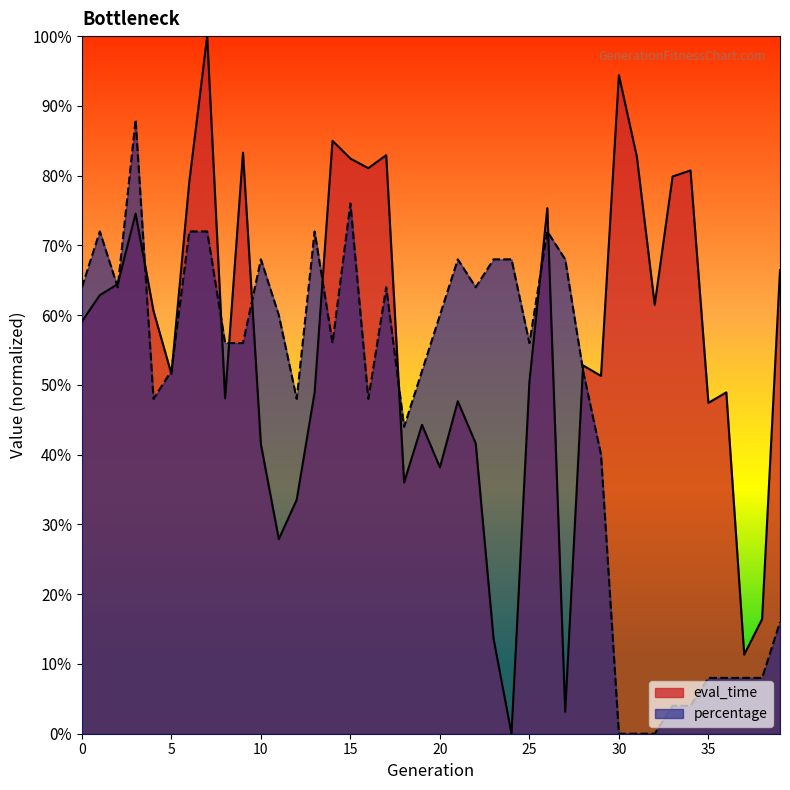

What are all the series names shown in the legend?

eval_time, percentage